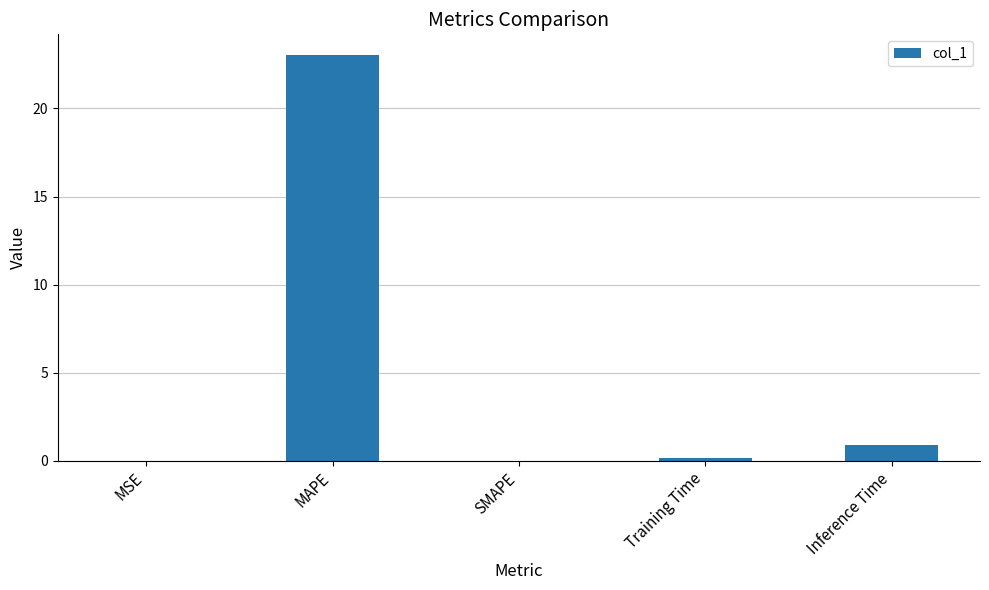

At which label is the value closest to 11?

Inference Time